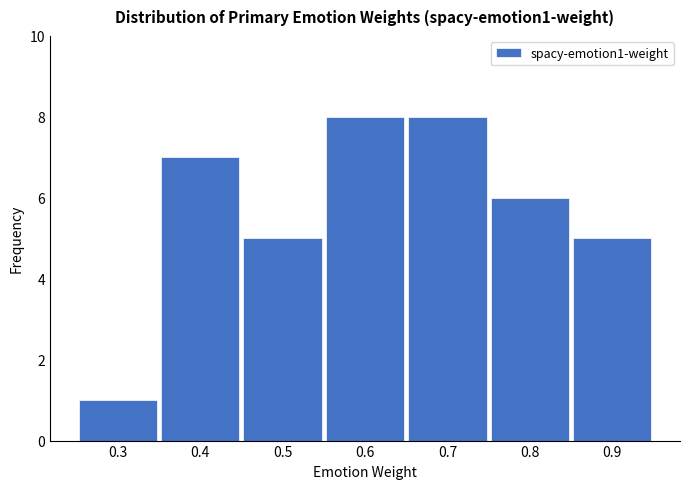

Reading right to left, transcribe all the data shown in this chart.

0.9=5	0.8=6	0.7=8	0.6=8	0.5=5	0.4=7	0.3=1